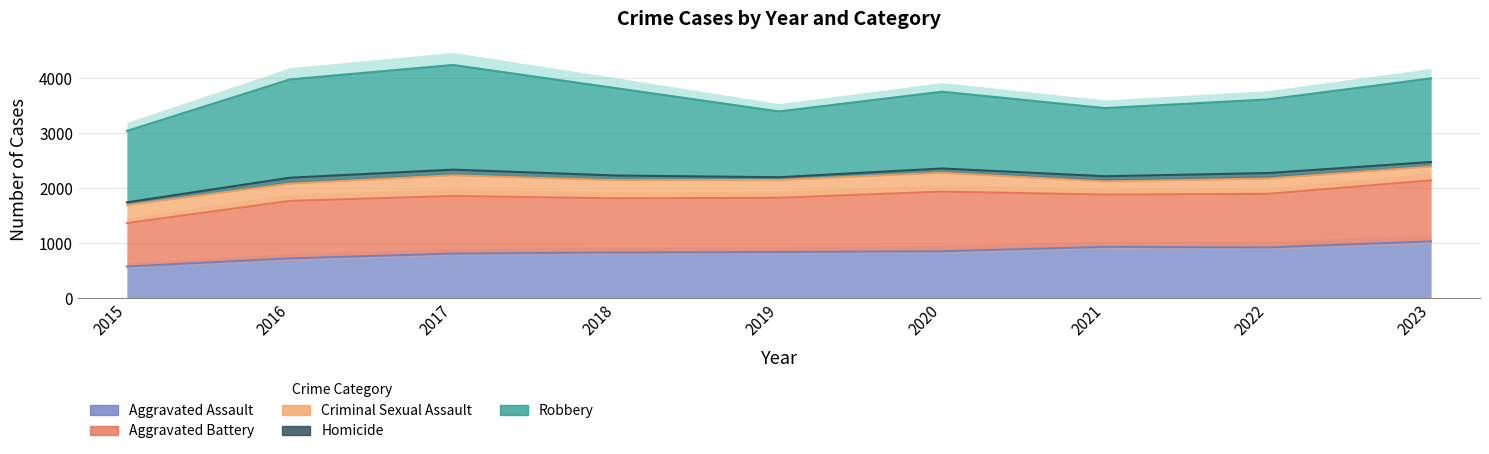

True or false: Criminal Sexual Assault and Aggravated Assault cross at least once.

False